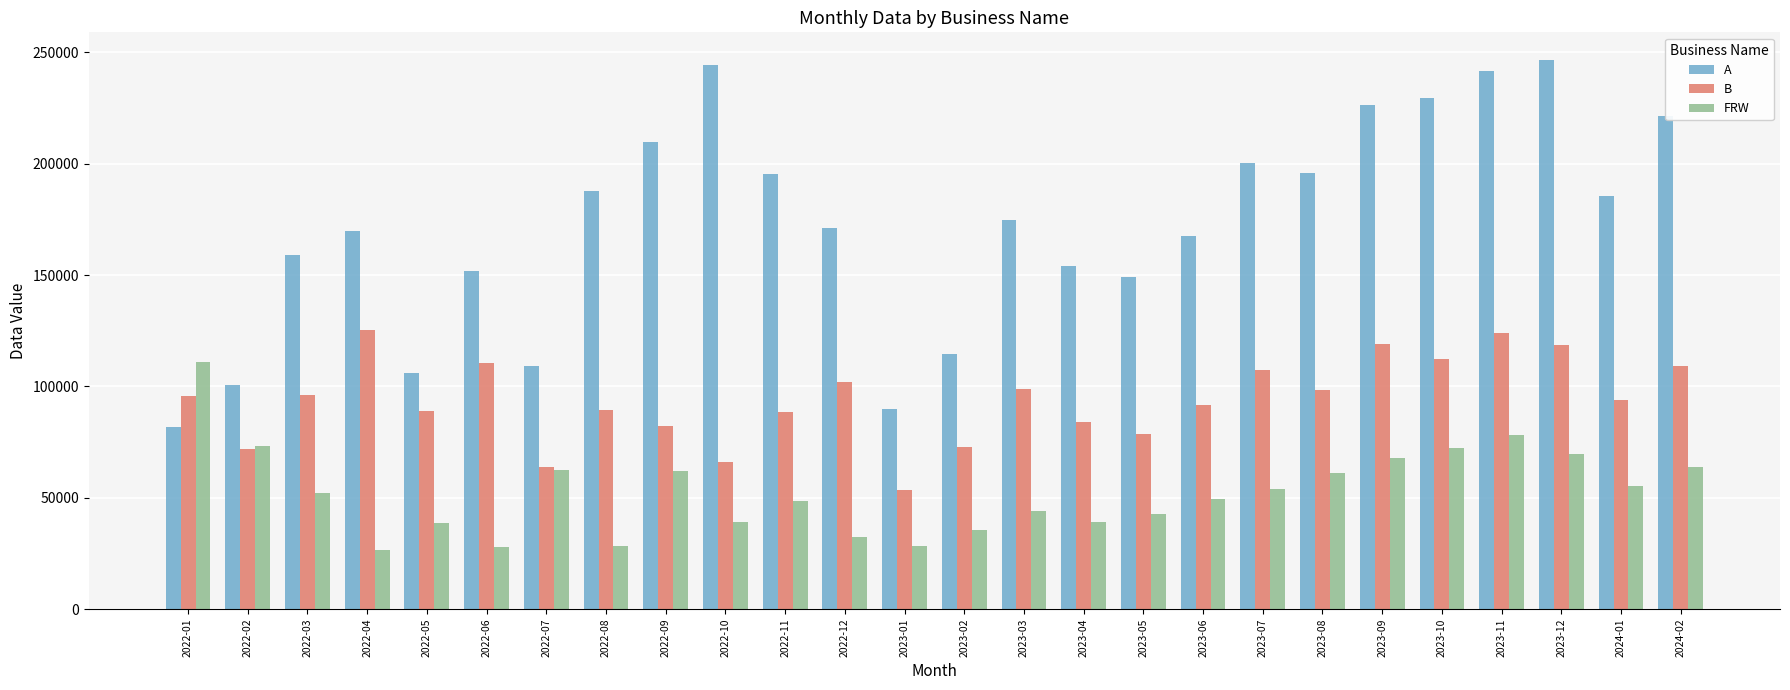

Is it true that A equals 244385 at 2022-10?

True